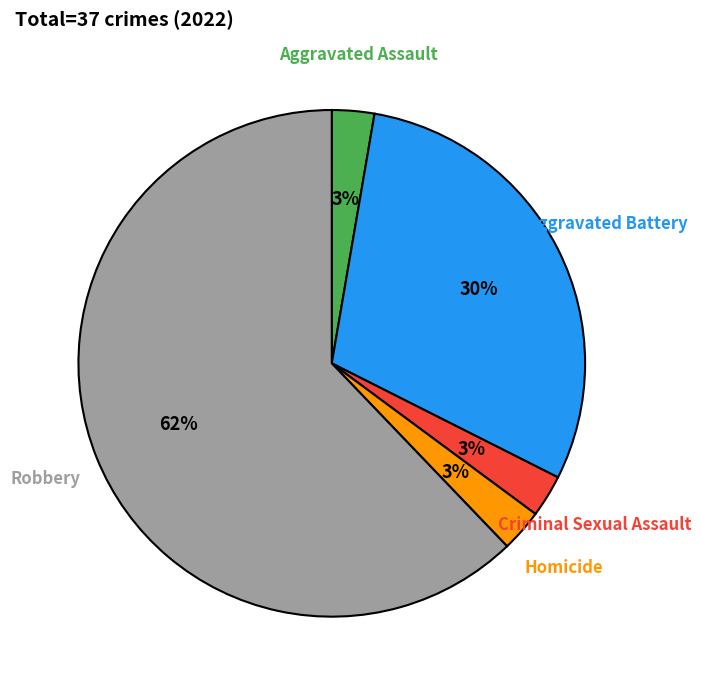

To the nearest percent, what is the average slice percentage?

20%